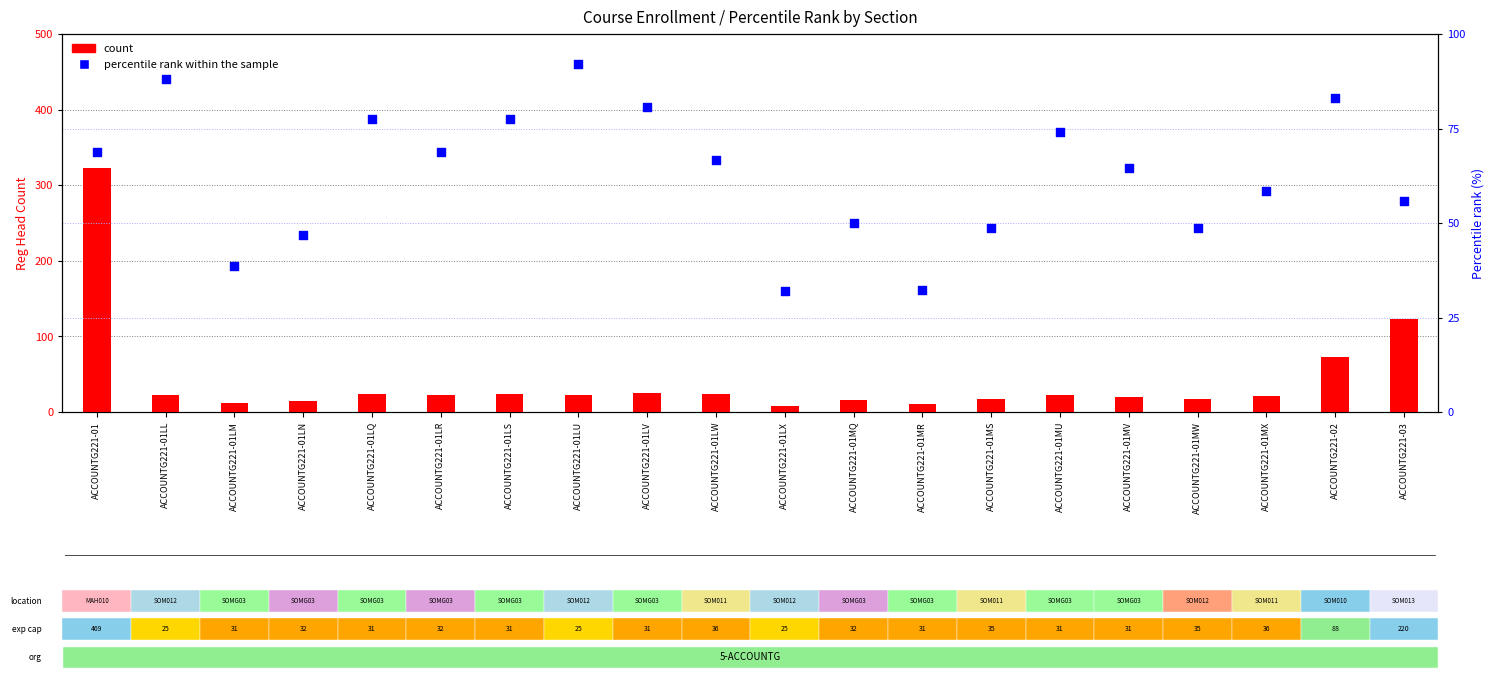

What are all the series names shown in the legend?

count, percentile rank within the sample